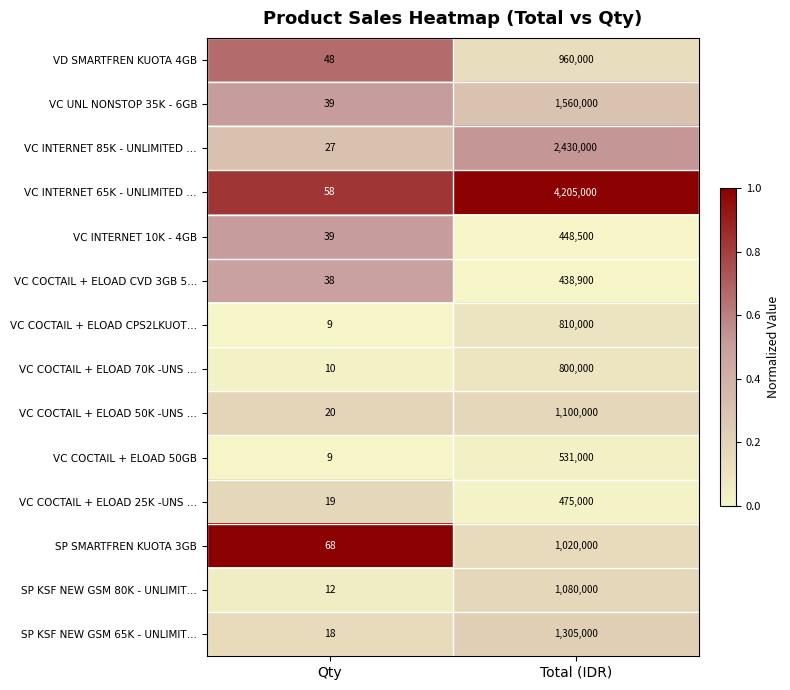

Which series has the largest total across all categories?

VC INTERNET 65K - UNLIMITED …